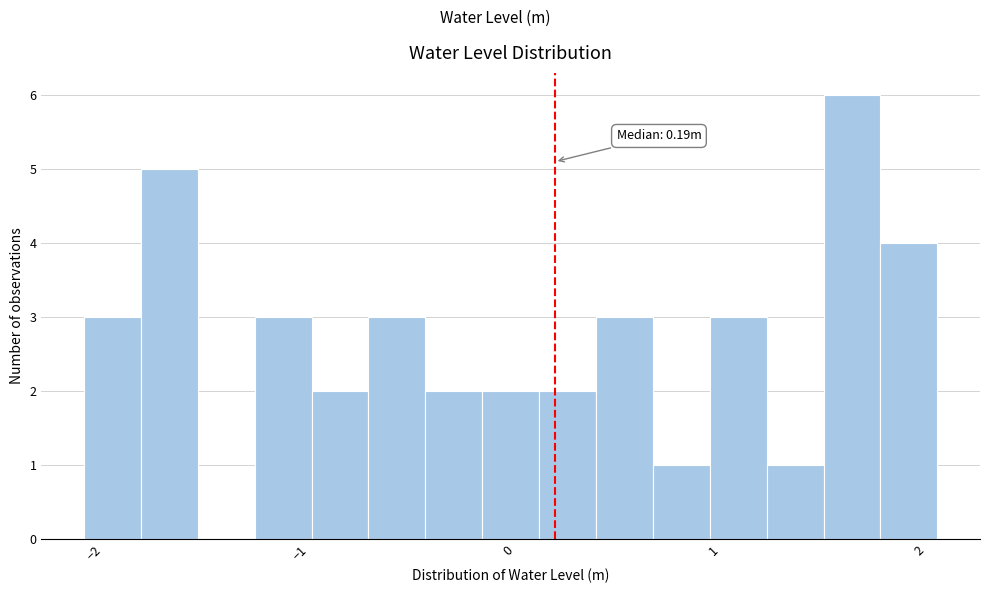

Around what value on the x-axis is the tallest bar? Give the approximate position of its centre, as read against the axis.

1.6